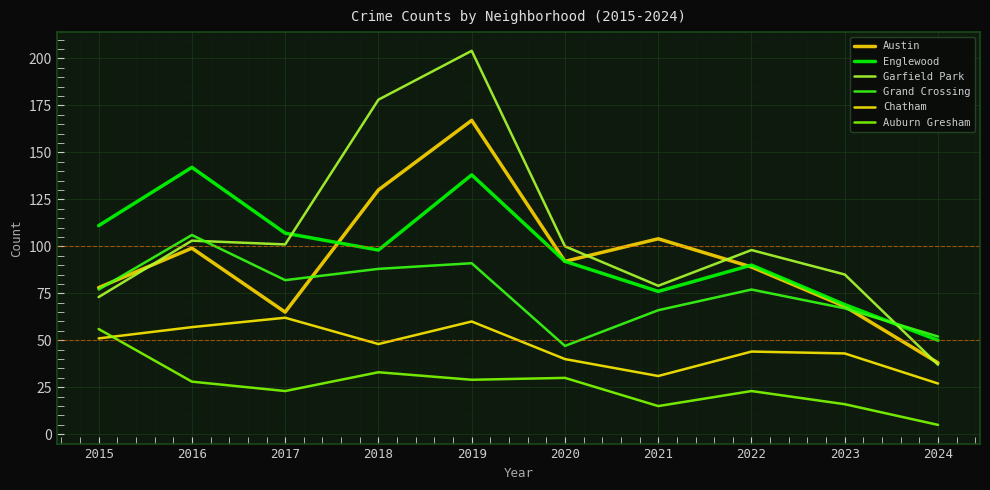

Reading right to left, extract all data points from this chart.

Austin: 2024=38	2023=68	2022=89	2021=104	2020=92	2019=167	2018=130	2017=65	2016=99	2015=78
Englewood: 2024=50	2023=69	2022=90	2021=76	2020=92	2019=138	2018=98	2017=107	2016=142	2015=111
Garfield Park: 2024=37	2023=85	2022=98	2021=79	2020=100	2019=204	2018=178	2017=101	2016=103	2015=73
Grand Crossing: 2024=52	2023=67	2022=77	2021=66	2020=47	2019=91	2018=88	2017=82	2016=106	2015=77
Chatham: 2024=27	2023=43	2022=44	2021=31	2020=40	2019=60	2018=48	2017=62	2016=57	2015=51
Auburn Gresham: 2024=5	2023=16	2022=23	2021=15	2020=30	2019=29	2018=33	2017=23	2016=28	2015=56